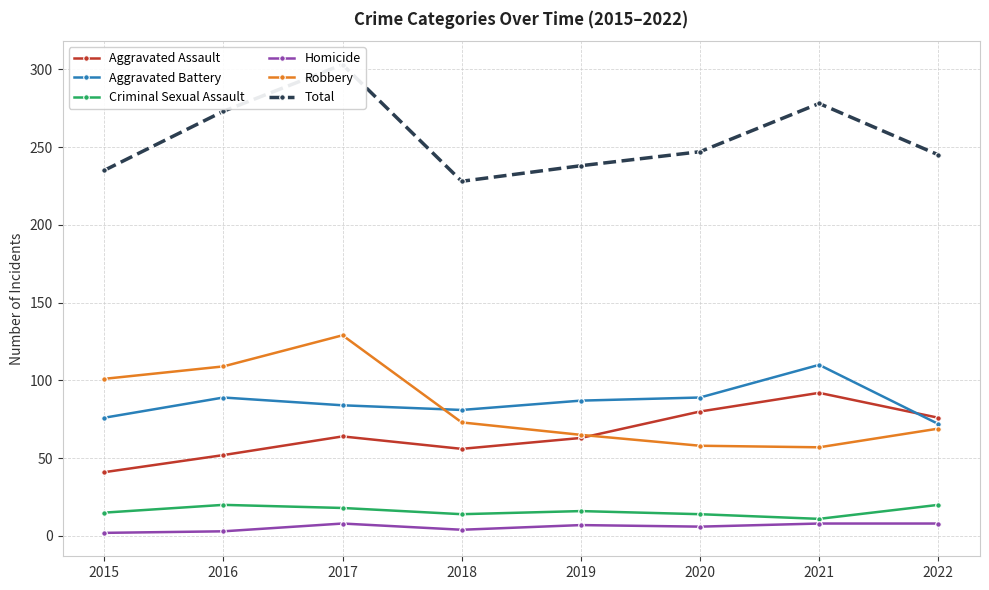

What is the total value across all series at 2019?

476